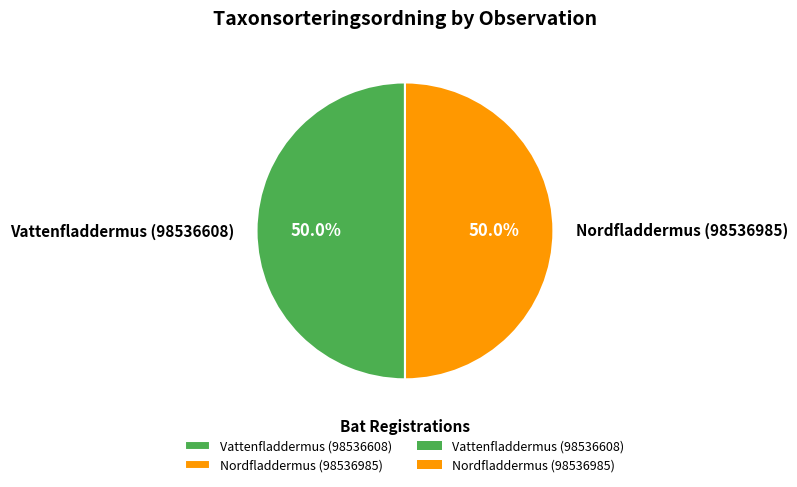

How many segments does this pie chart have?

2